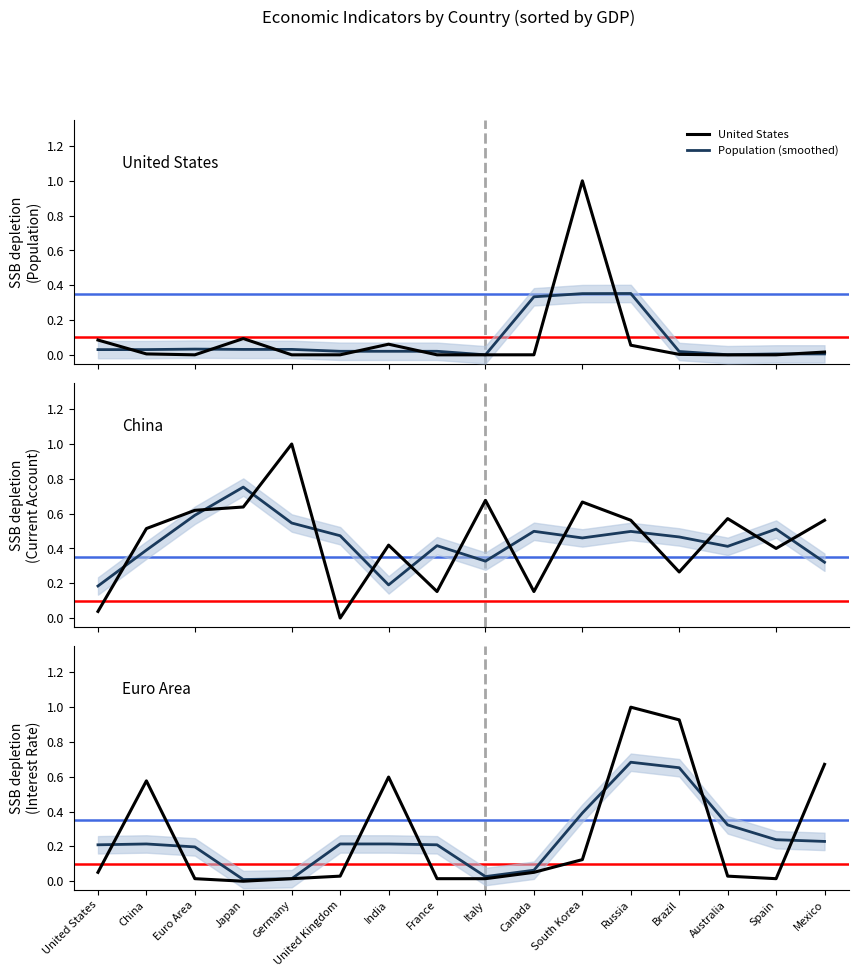

At which category is the sum across all series the highest?

Russia